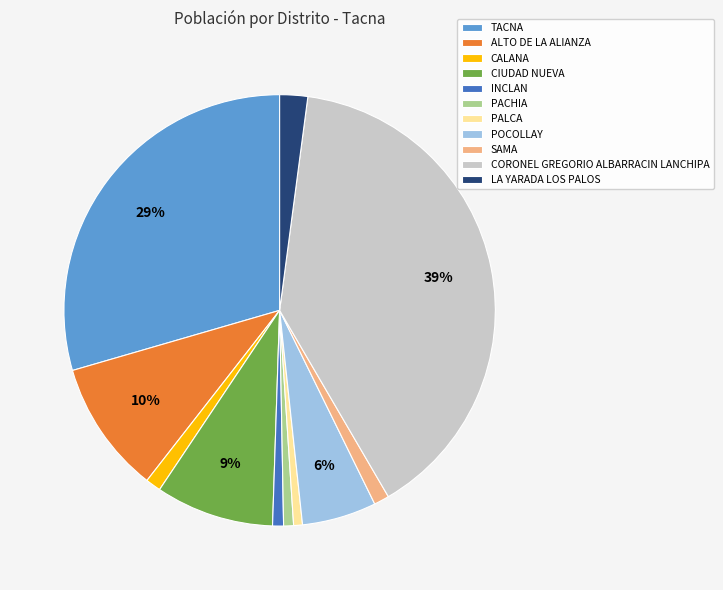

Between PALCA and LA YARADA LOS PALOS, which is larger?

LA YARADA LOS PALOS